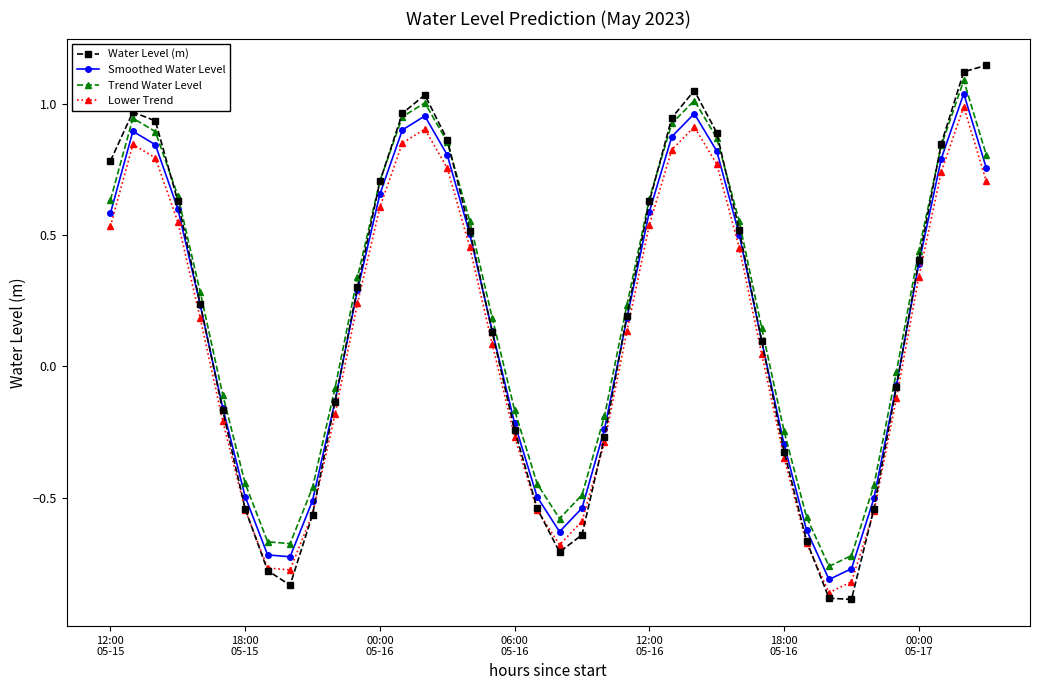

Does the chart have visible grid lines?

No